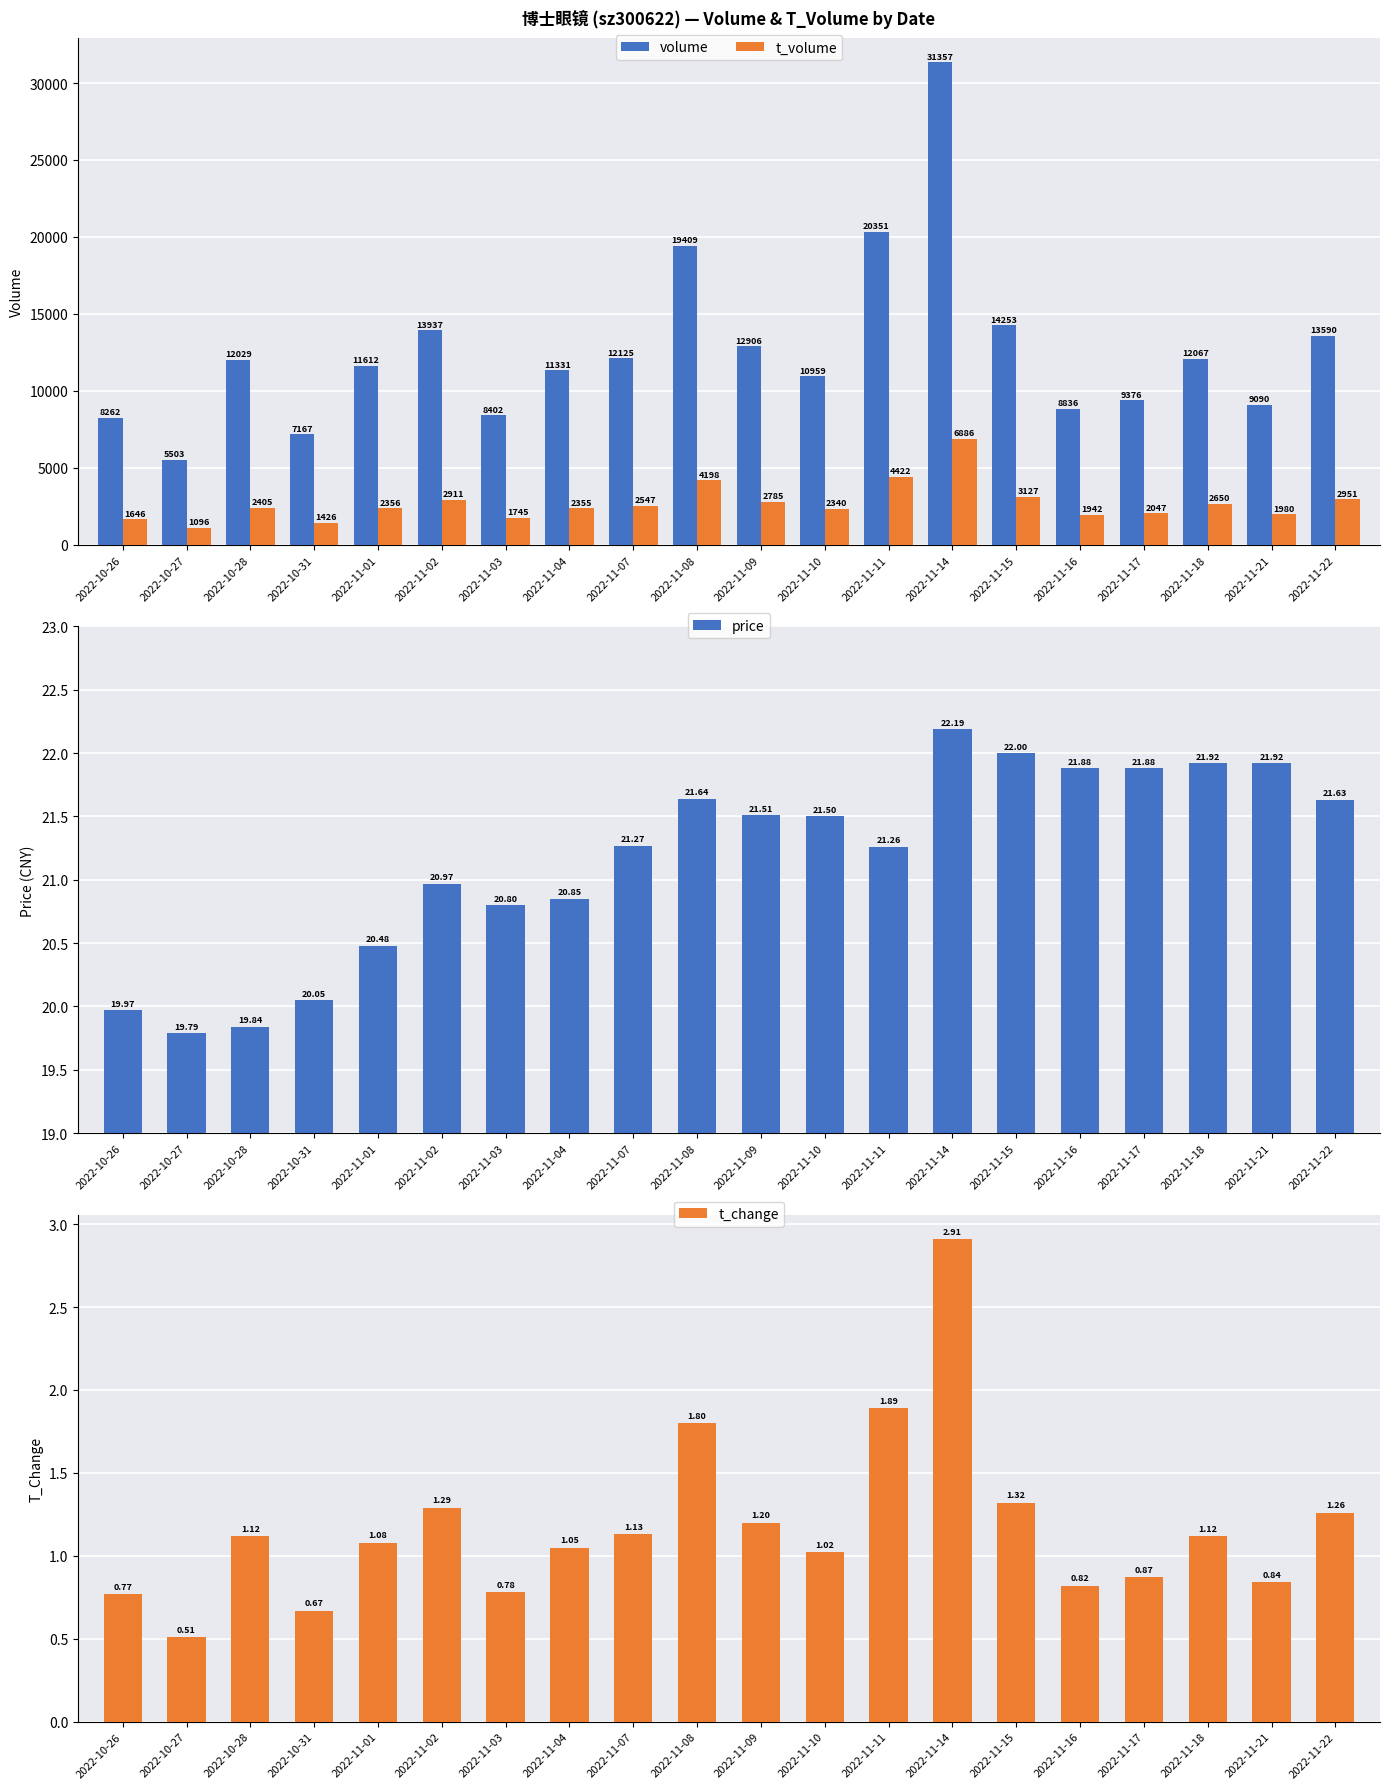

What is the sum of the t_change values at 2022-11-04 and 2022-11-08?

2.9